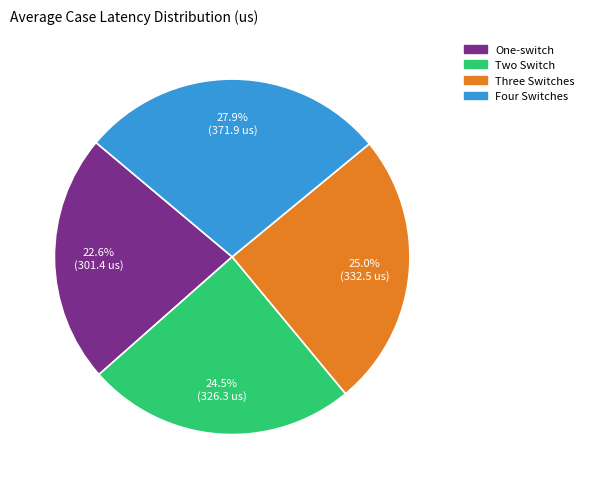

Is it true that Four Switches is 28% of the pie?

True